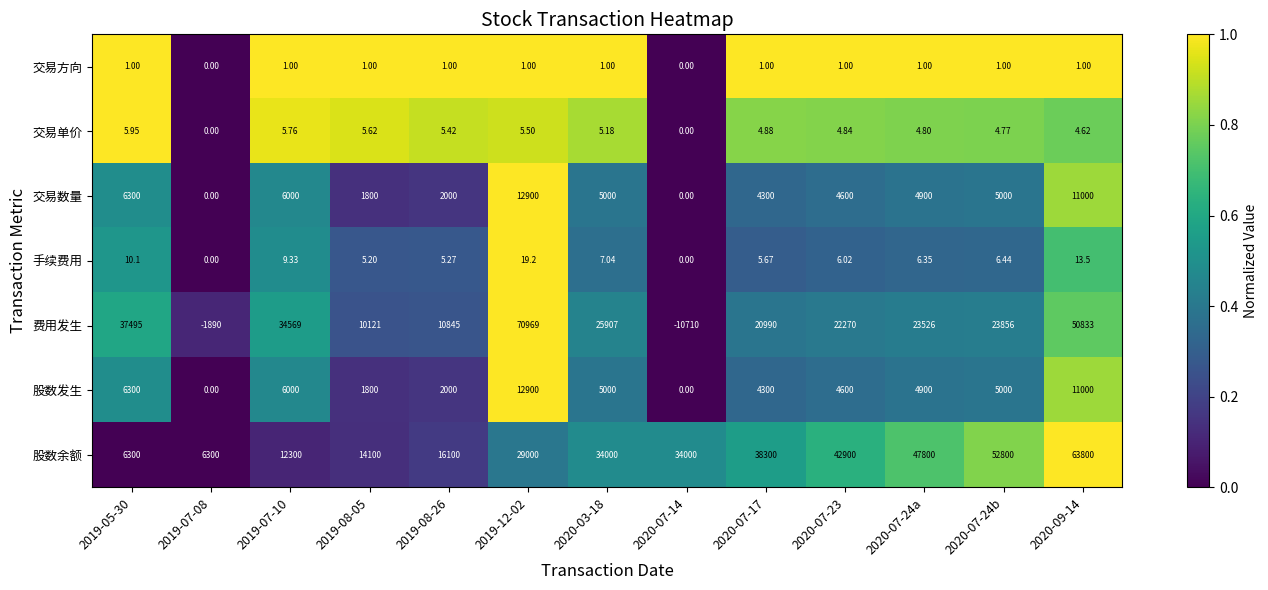

Which series has the largest range (max minus min)?

费用发生